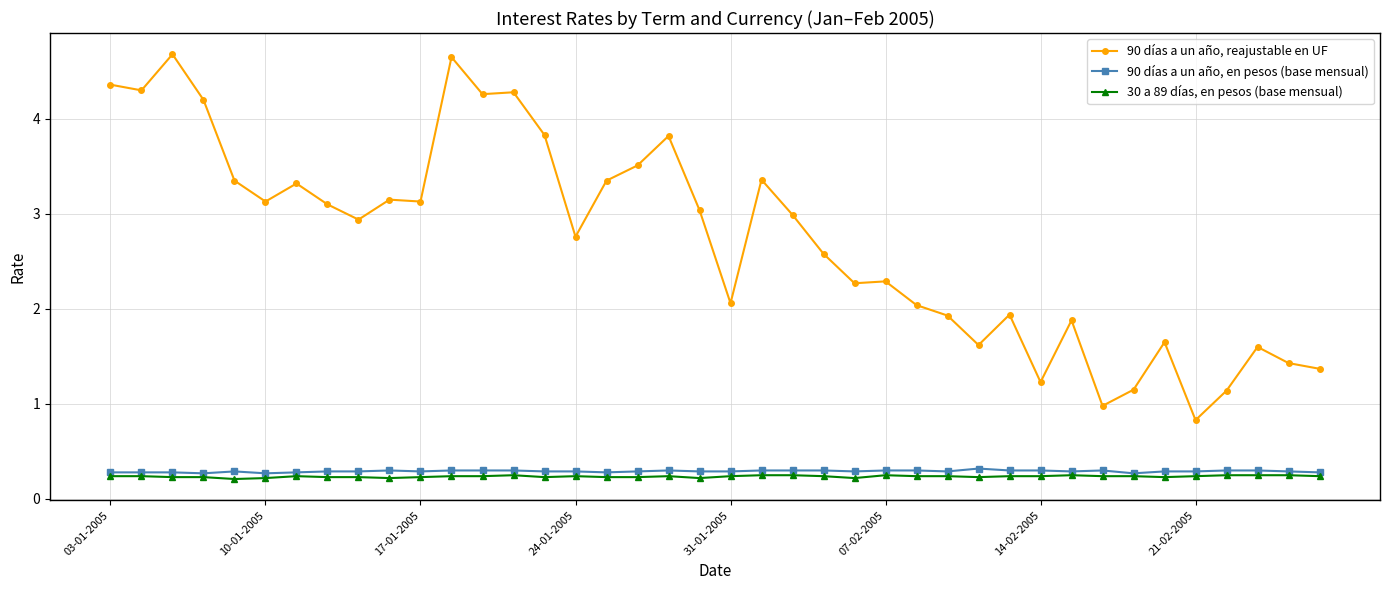

What are all the series names shown in the legend?

90 días a un año, reajustable en UF, 90 días a un año, en pesos (base mensual), 30 a 89 días, en pesos (base mensual)